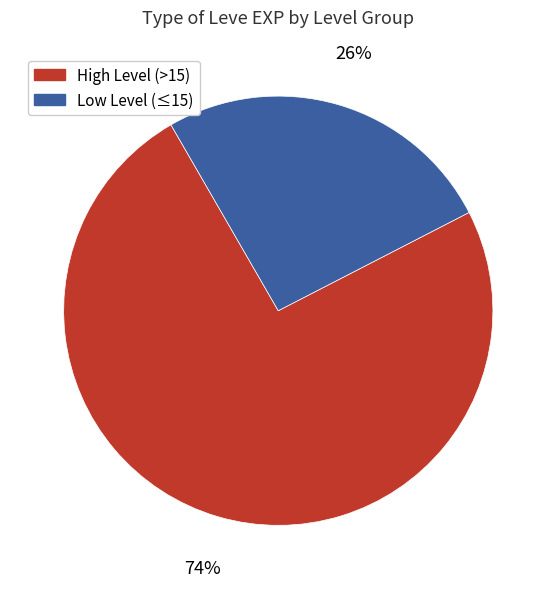

Is there any slice that represents more than half of the pie?

Yes